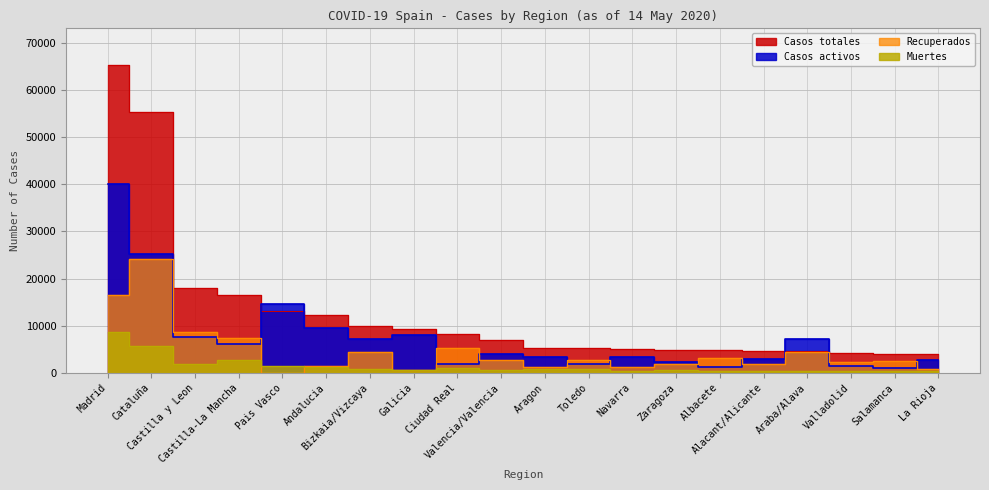

What are all the series names shown in the legend?

Casos totales, Casos activos, Recuperados, Muertes